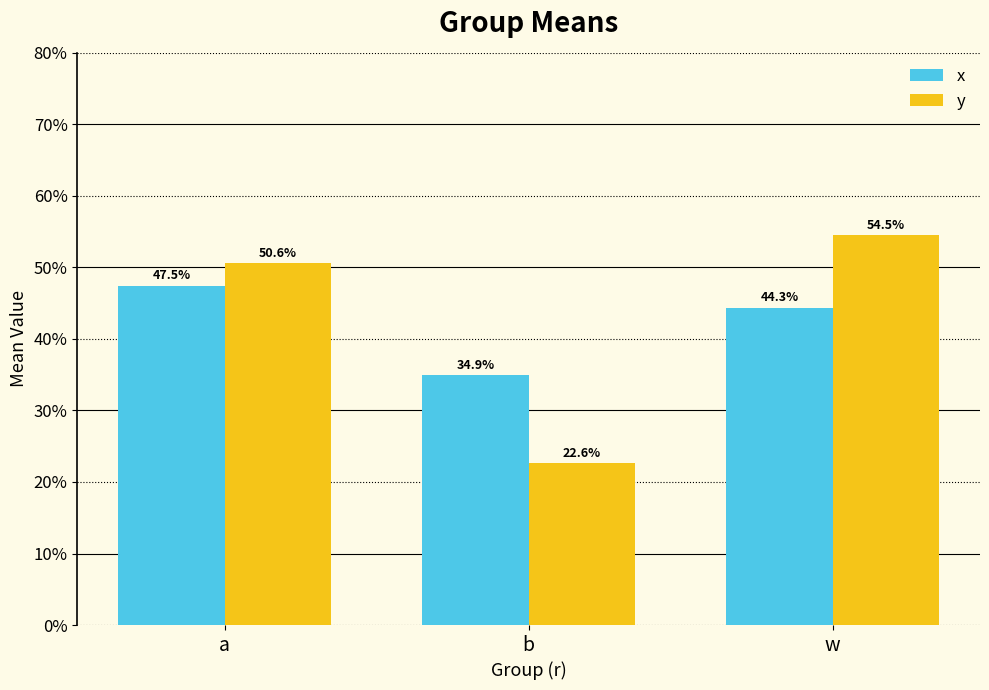

What is the smallest value displayed?

0.2